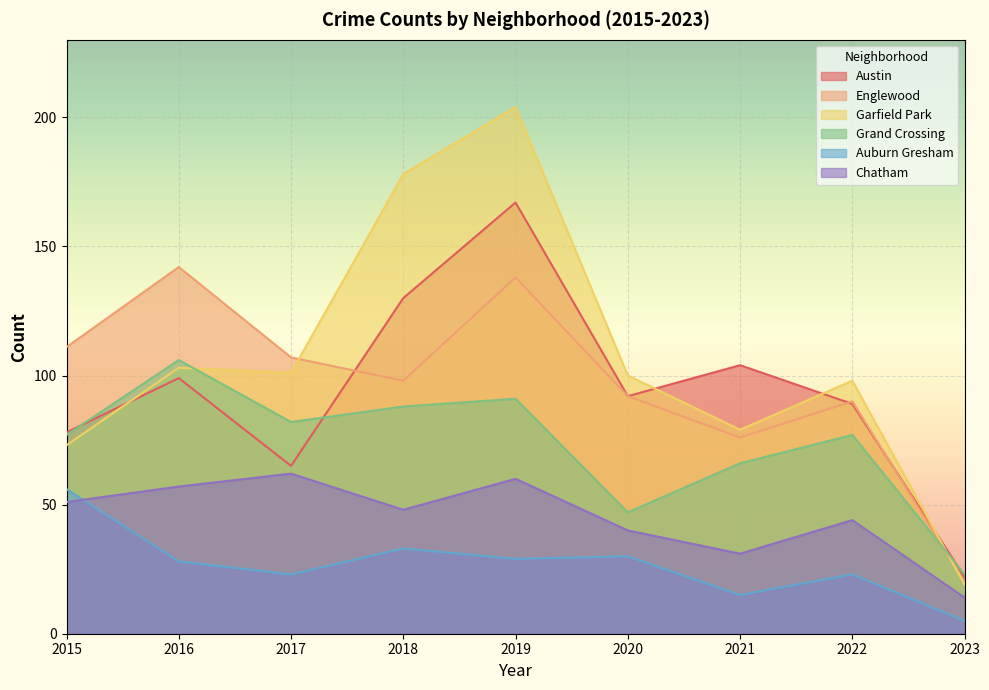

What is the sum of all Chatham values?

407